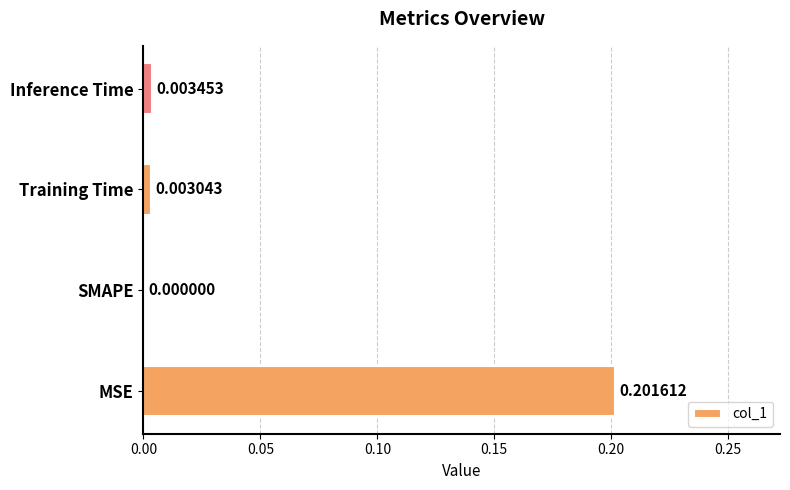

Where is the data nearest to the value 0?

SMAPE